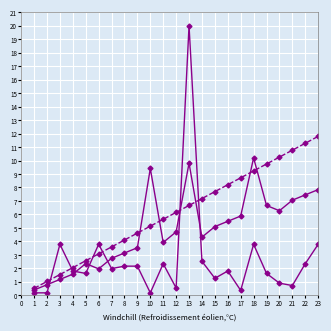

How many distinct data groups are displayed?

3